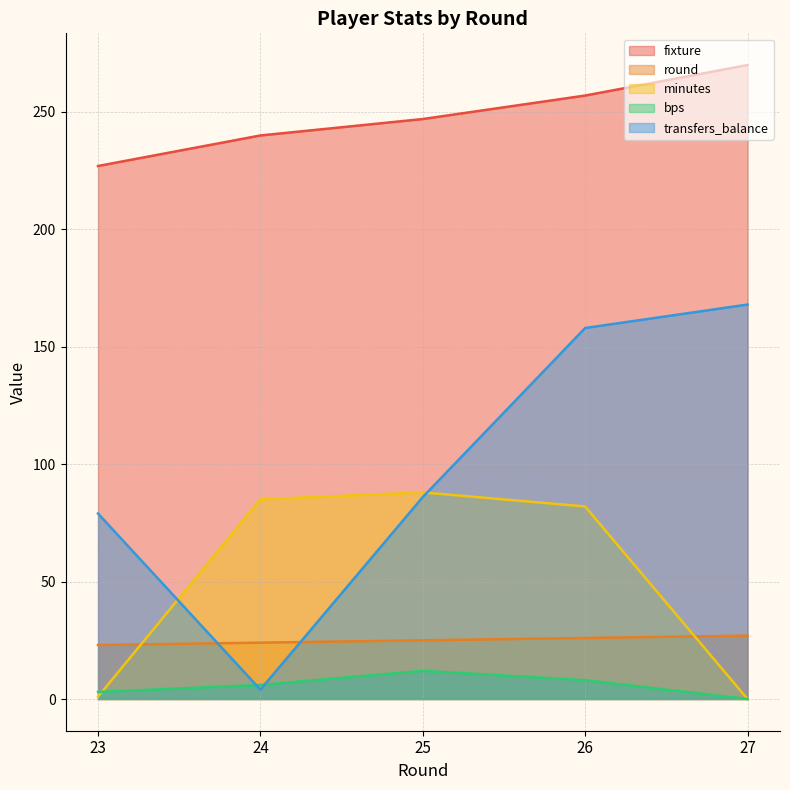

At how many categories does at least one series exceed 87?

5